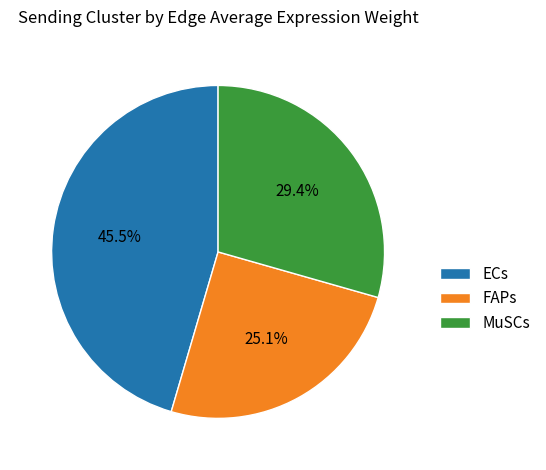

Does any single category account for the majority?

No